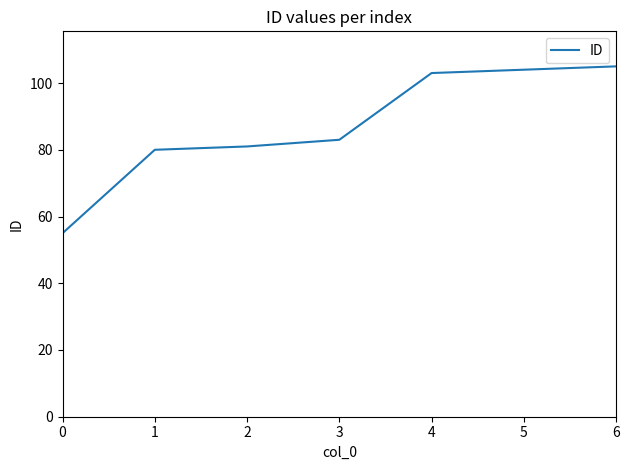

Reading right to left, transcribe all the data shown in this chart.

6=105	5=104	4=103	3=83	2=81	1=80	0=55